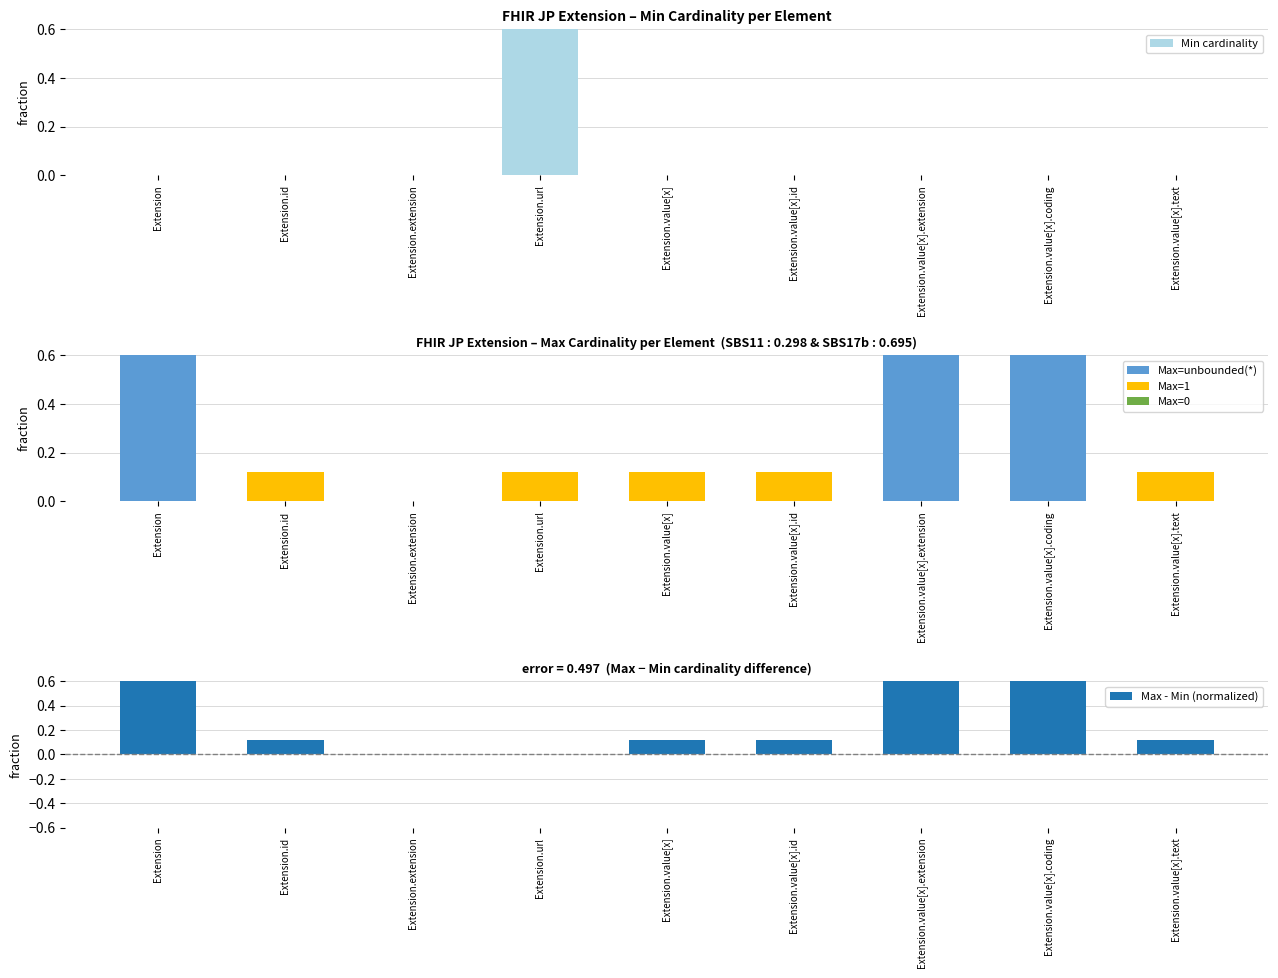

Does the chart contain stacked bars?

No